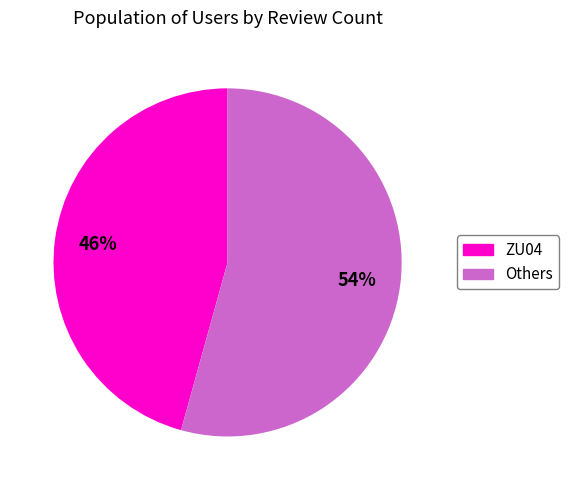

Is there a majority slice in this chart?

Yes